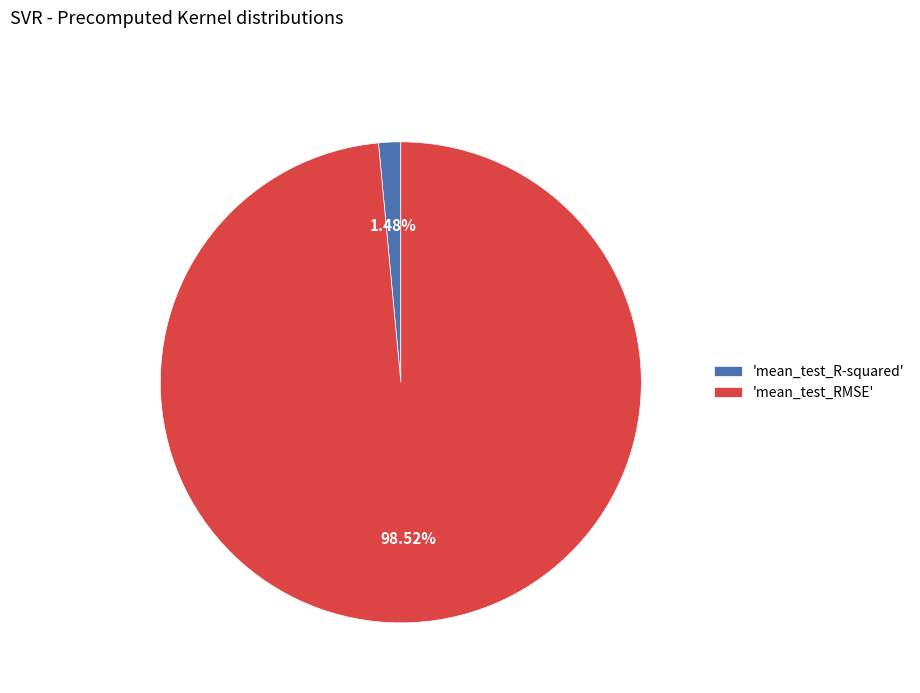

Combined, do 'mean_test_RMSE' and 'mean_test_R-squared' account for over 50%?

Yes